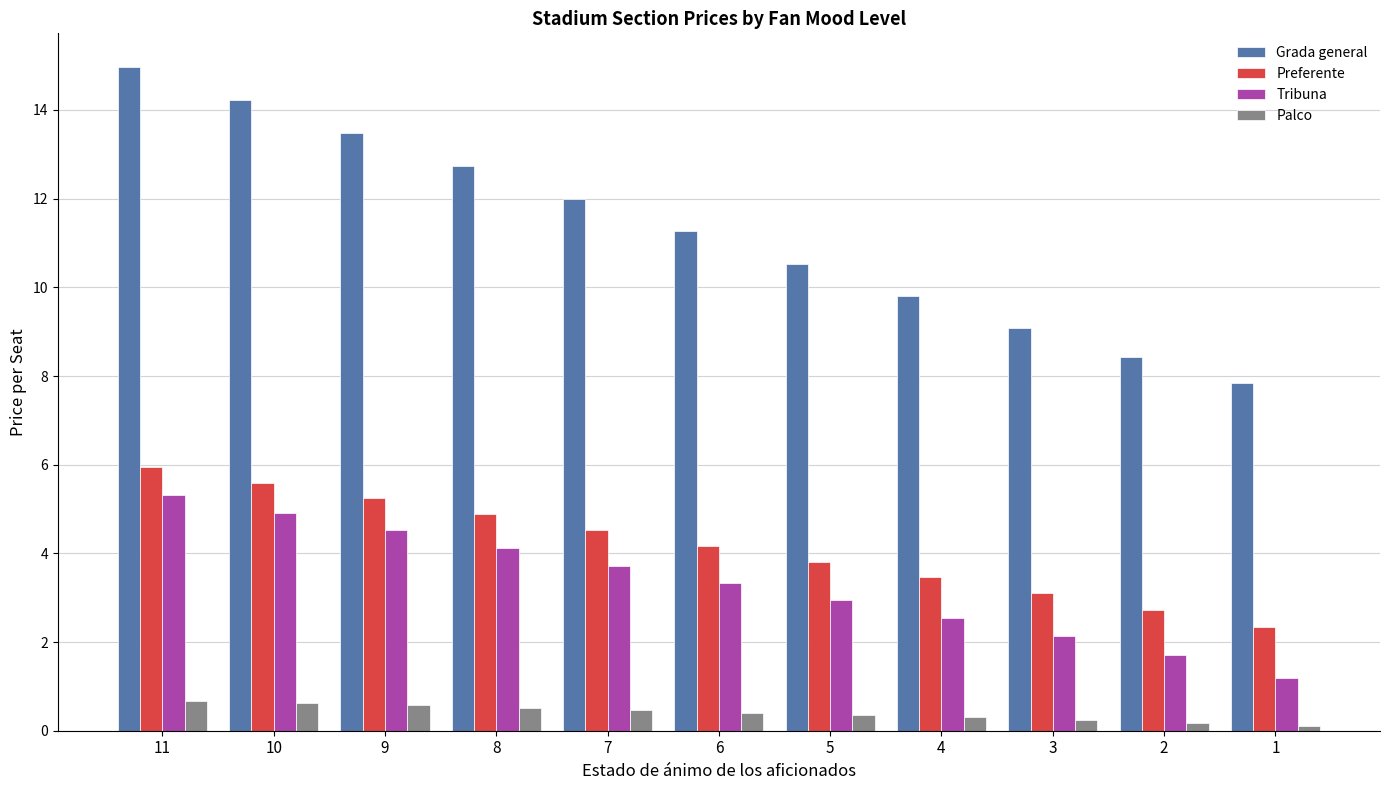

Which series changed the most between 7 and 5?

Grada general